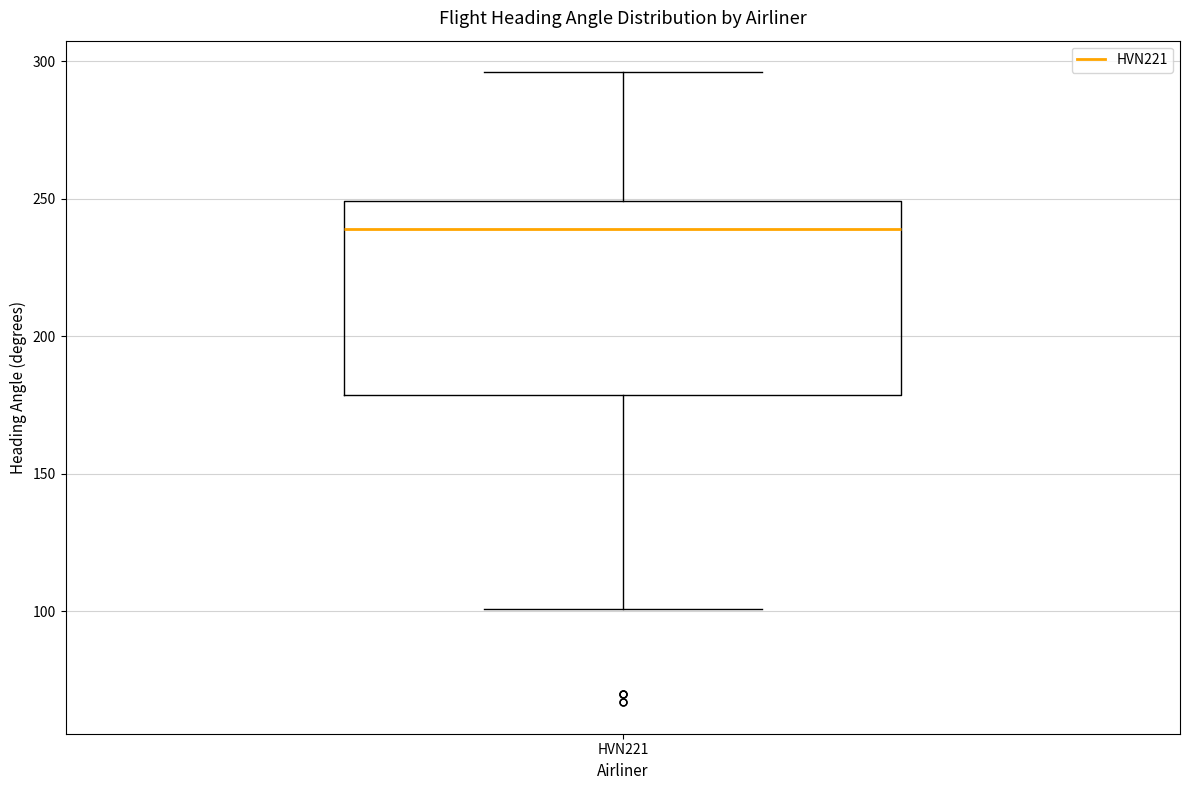

Read this box plot against the y-axis: the position of the median line, the range covered by the box, and the ends of both whiskers. The values are not printed on the chart, so give them approximately, as read against the axis.

median 240, box 180 to 250, whiskers 100 to 295